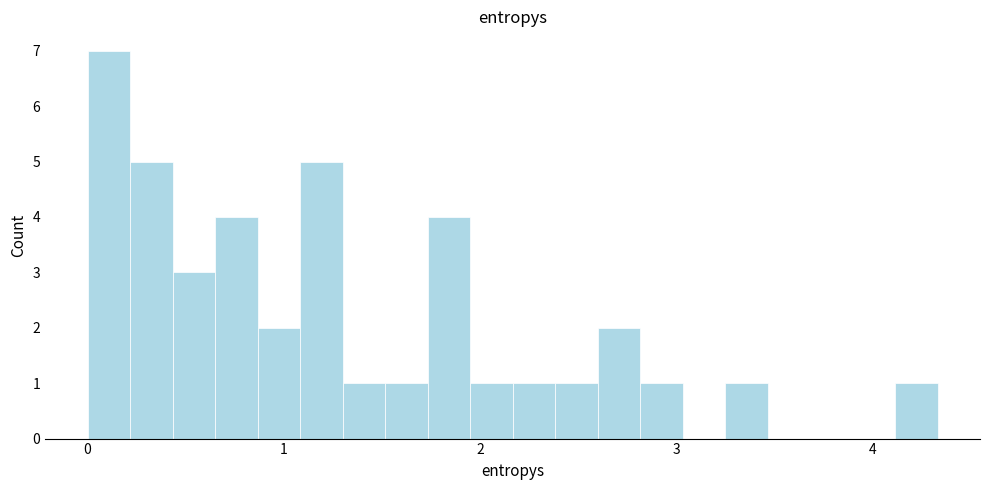

Around what value on the x-axis is the tallest bar? Give the approximate position of its centre, as read against the axis.

0.1